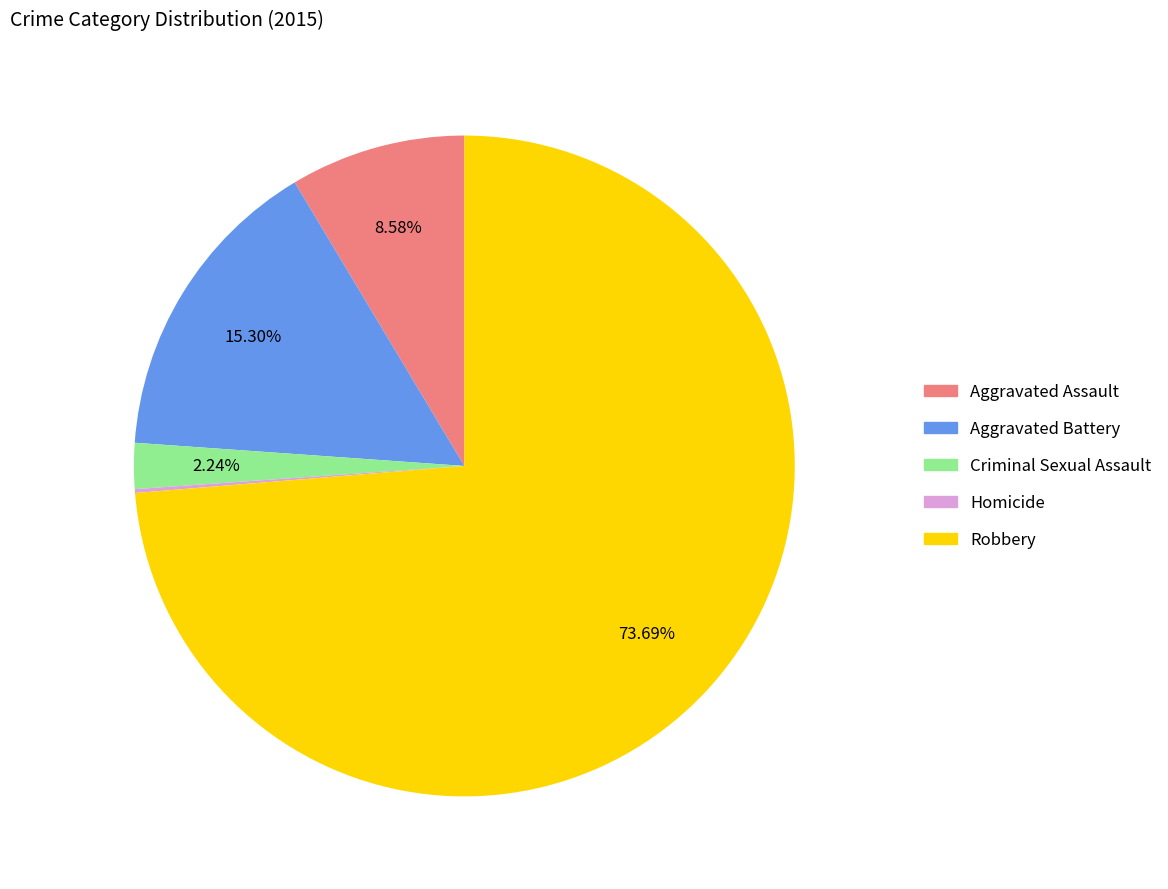

Combined, do Criminal Sexual Assault and Robbery account for over 50%?

Yes